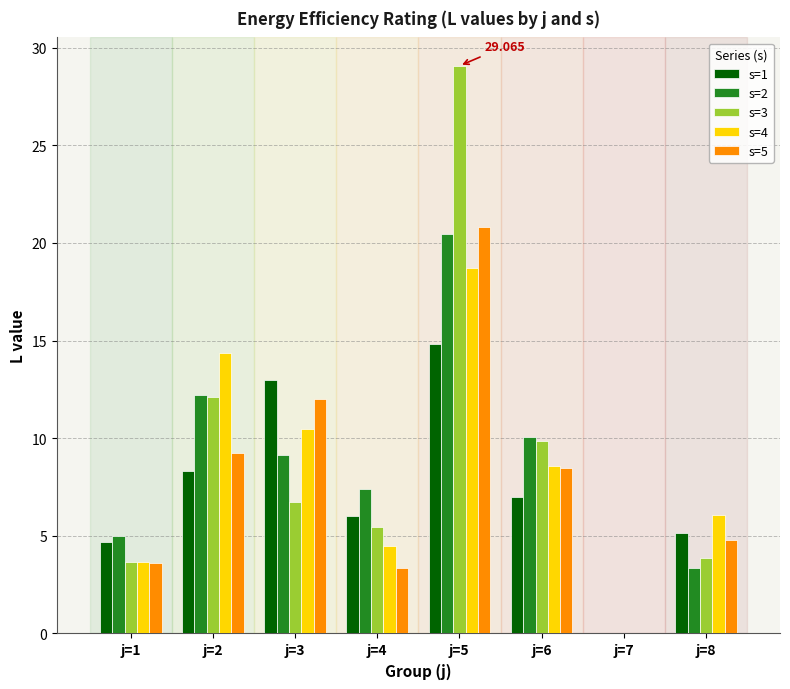

What are all the series names shown in the legend?

s=1, s=2, s=3, s=4, s=5